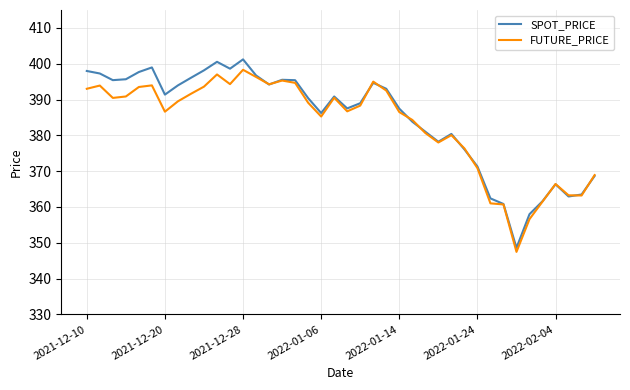

Which series has the widest spread of values?

SPOT_PRICE